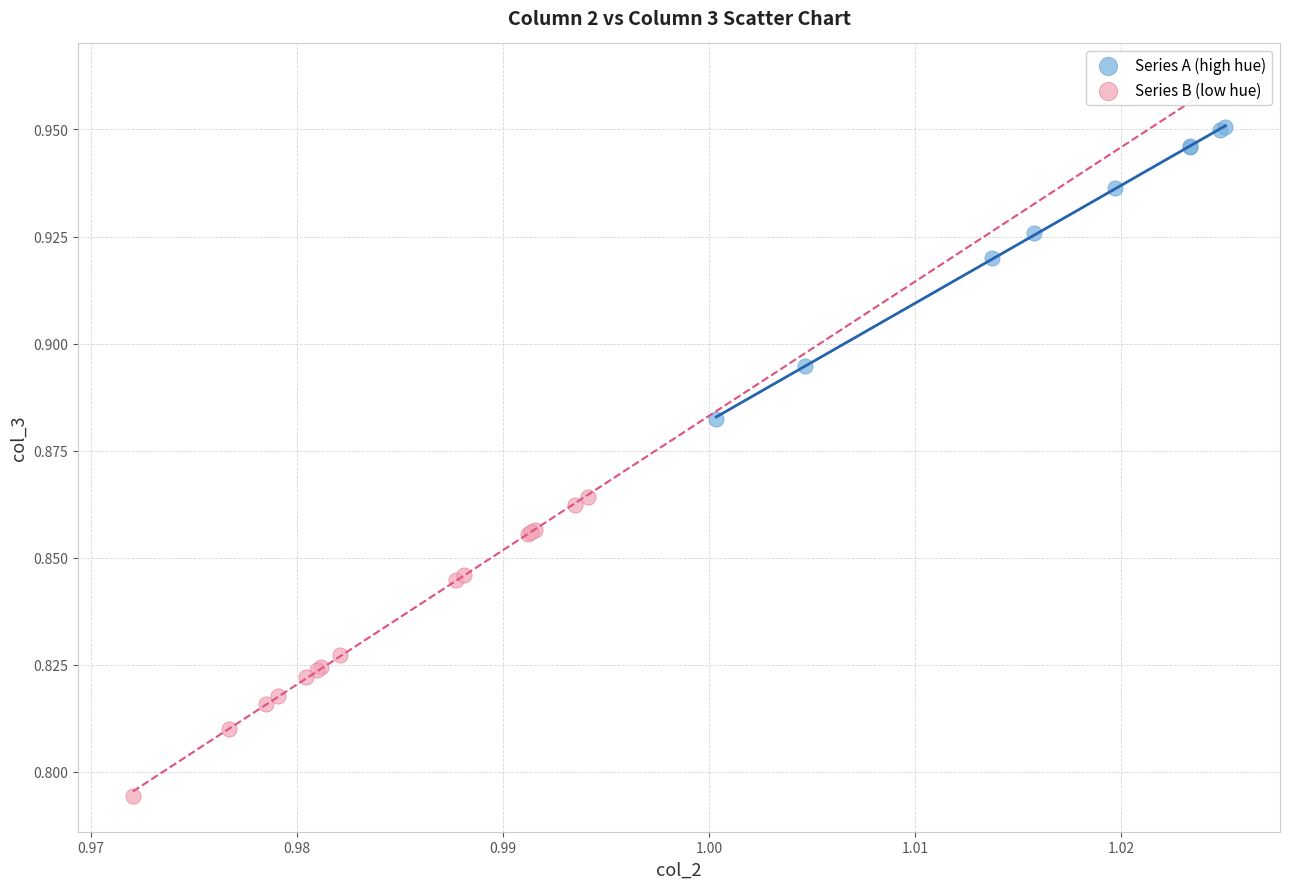

Which series reaches the minimum Y coordinate?

Series B (low hue)